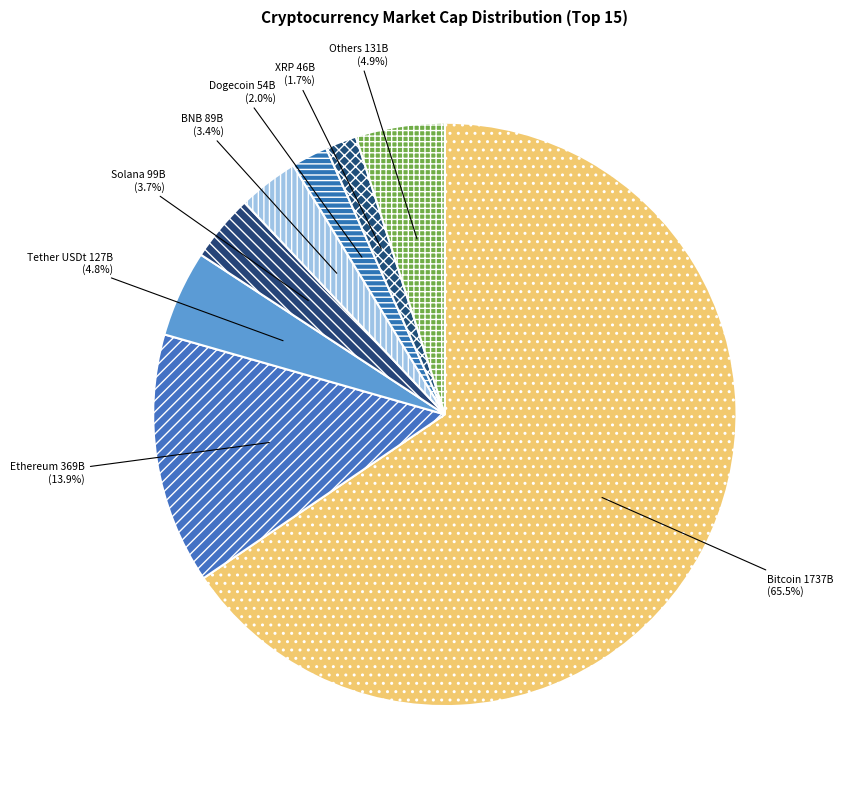

What percentage is the Solana slice, to the nearest percent?

4%